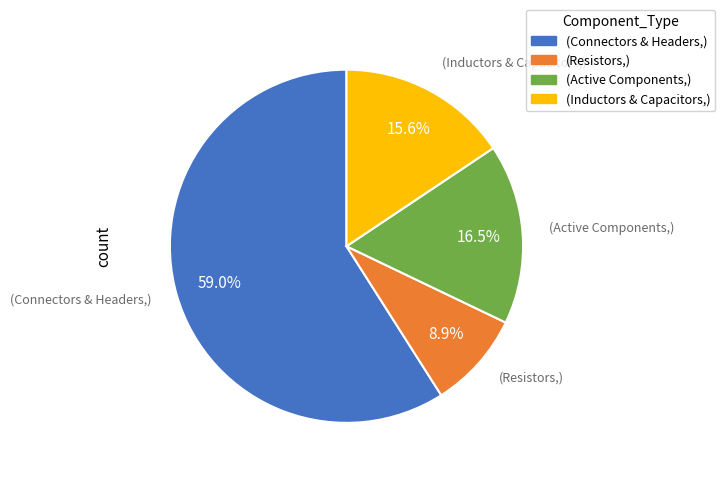

Is there any slice that represents more than half of the pie?

Yes